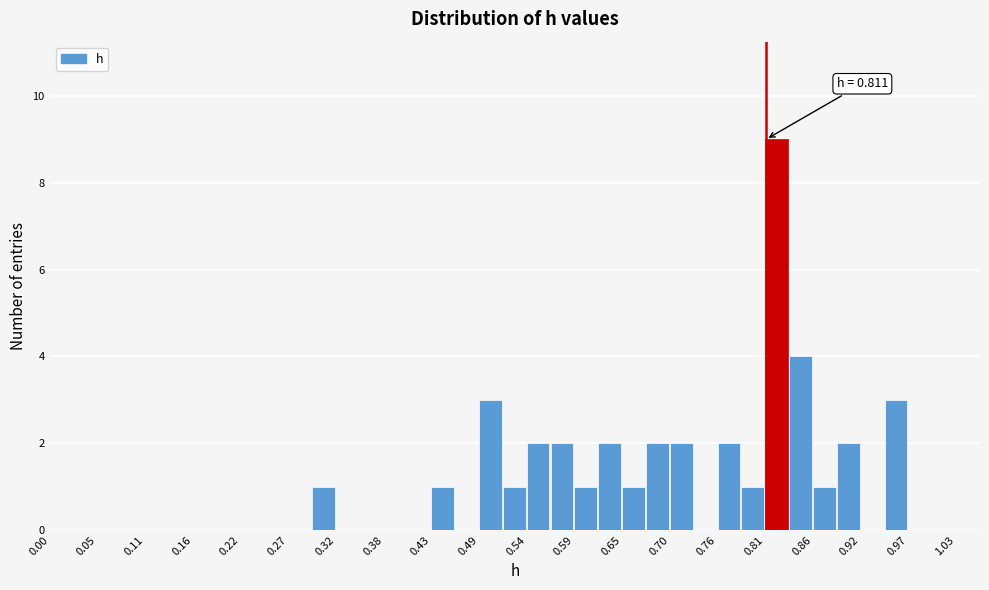

Around what value on the x-axis is the tallest bar? Give the approximate position of its centre, as read against the axis.

0.82